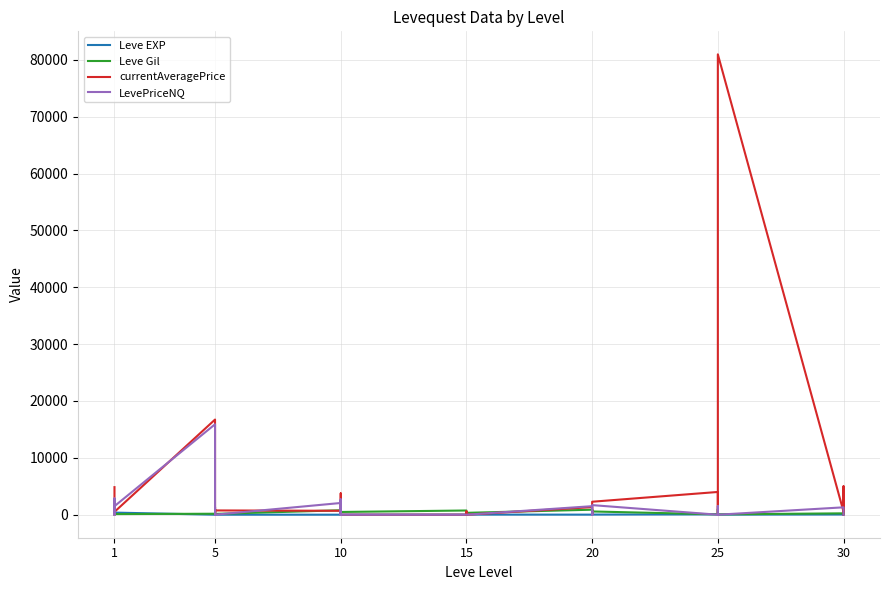

How many interior local peaks does the Leve Gil series have?

13